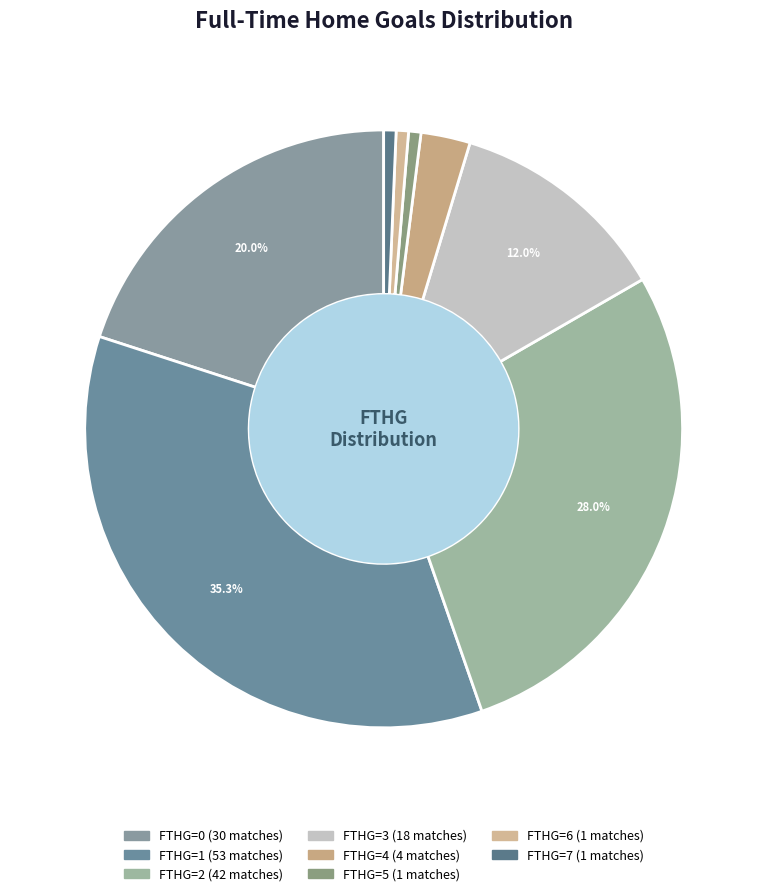

Count the number of slices in the pie.

8